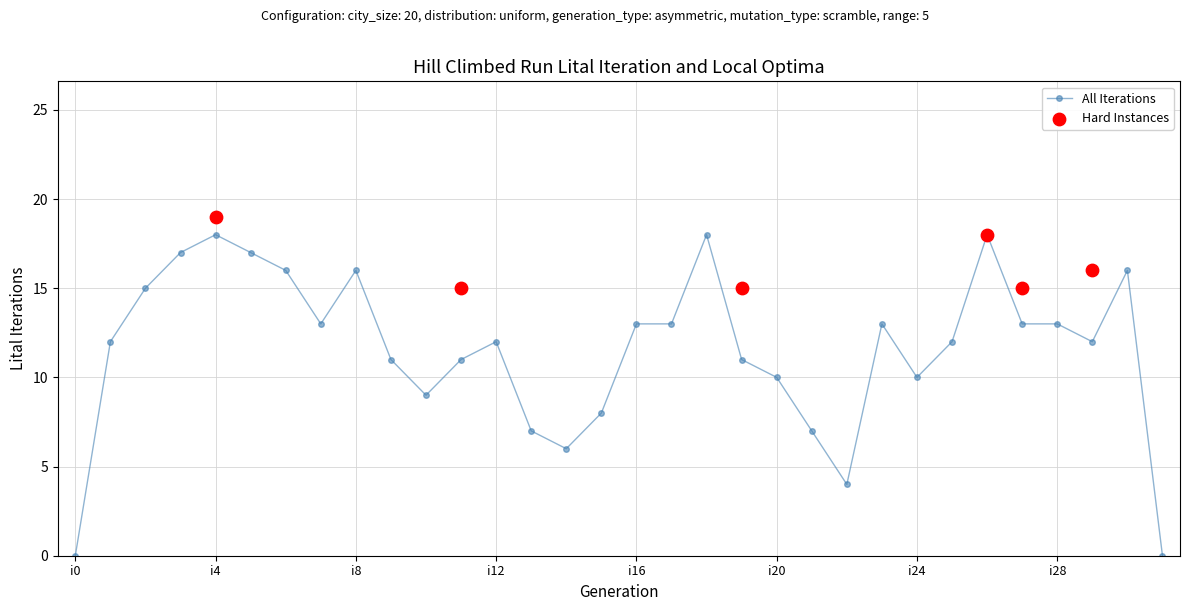

Between i24 and i18, which is larger?

i18